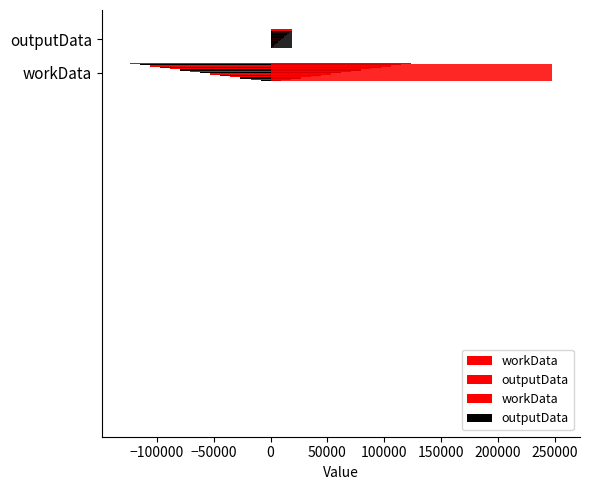

How many data points does each series have?

2